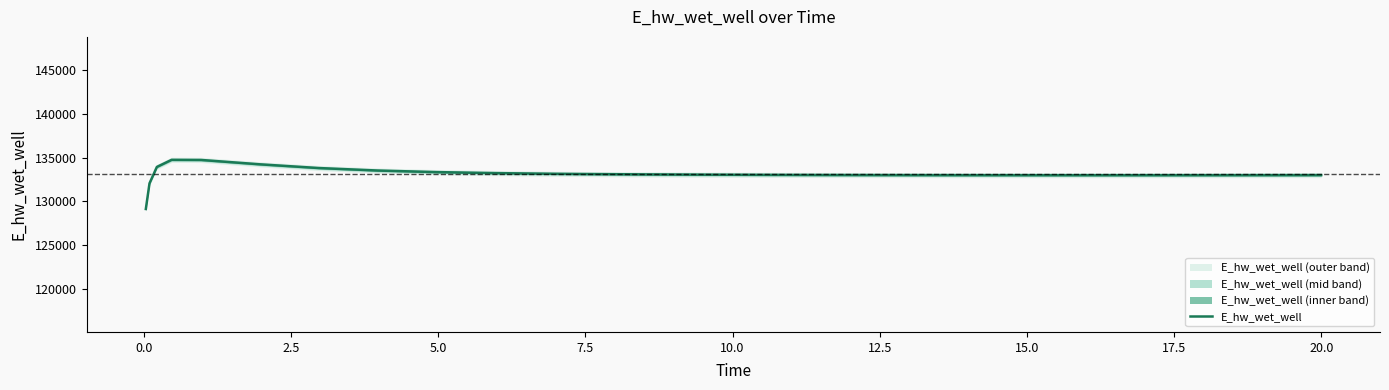

What is the value of the 15th point from the left?

133019.3